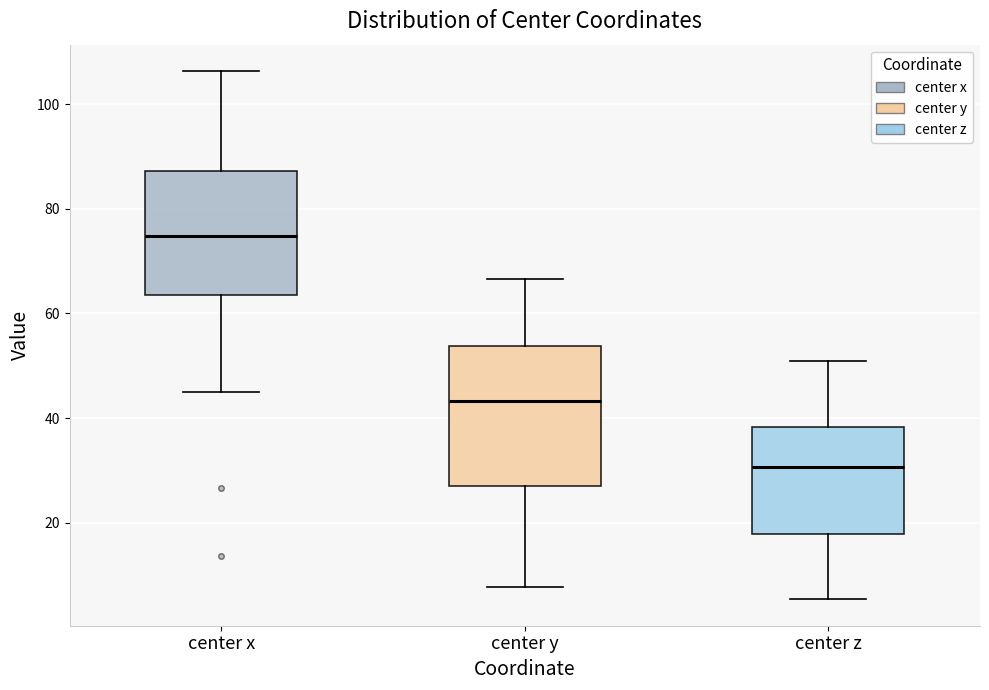

Which box has the lowest median line?

center z